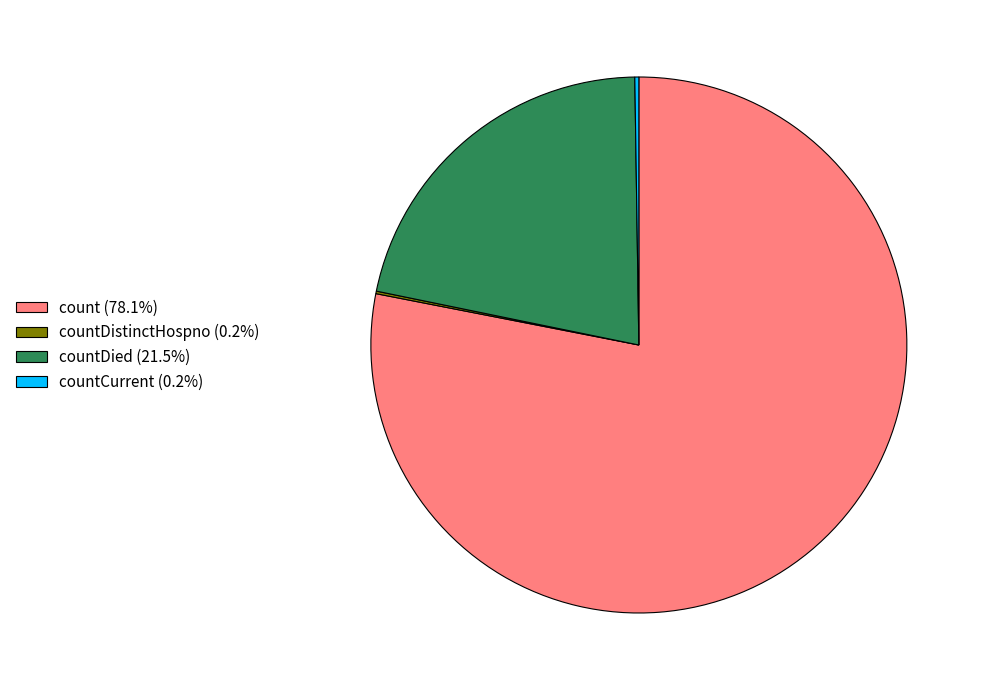

Does any single category account for the majority?

Yes